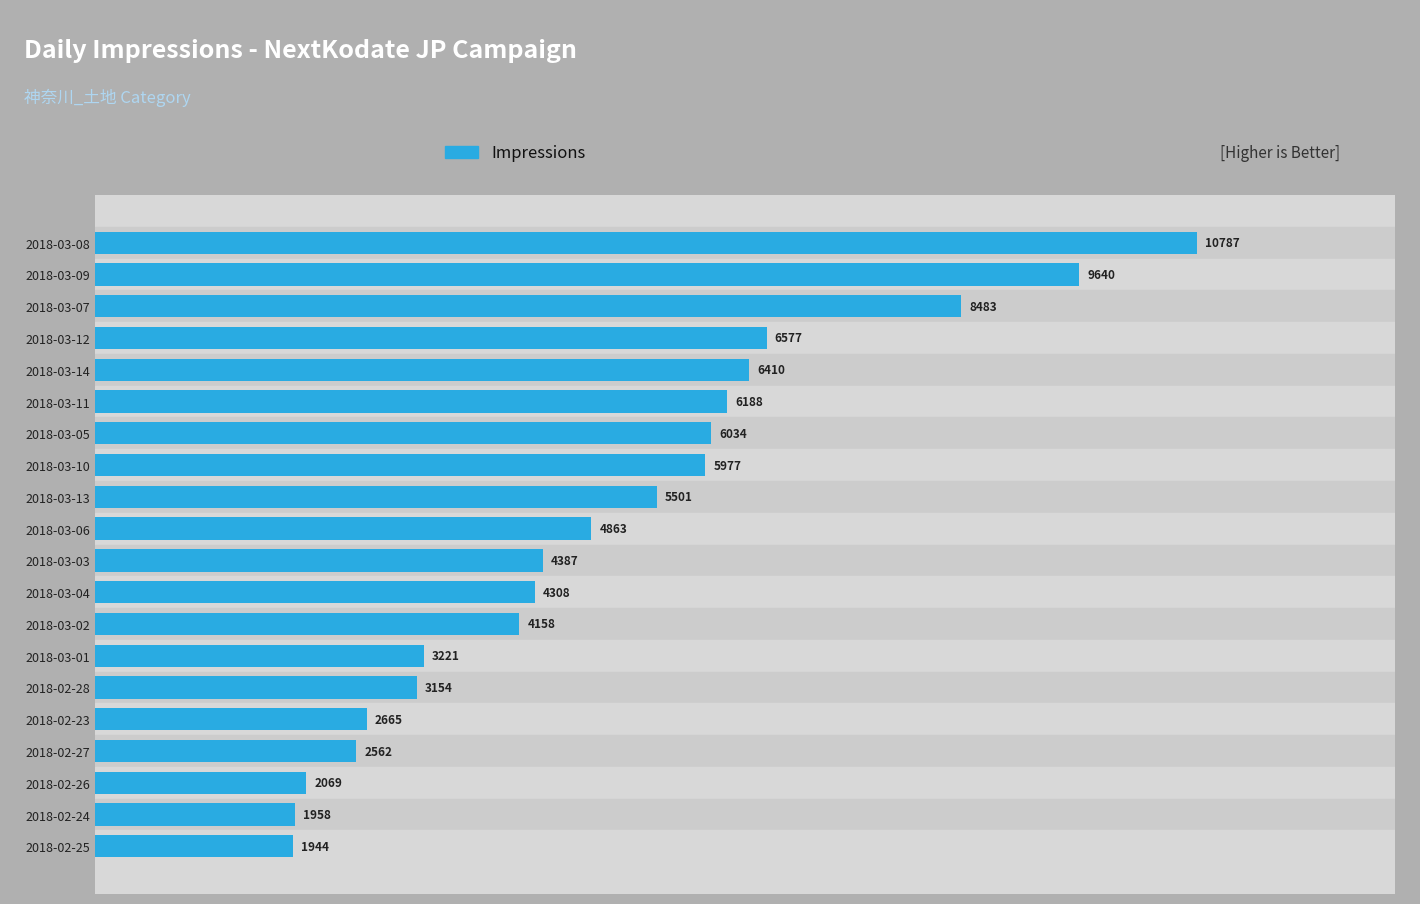

What position from the bottom is 2018-03-04?

9